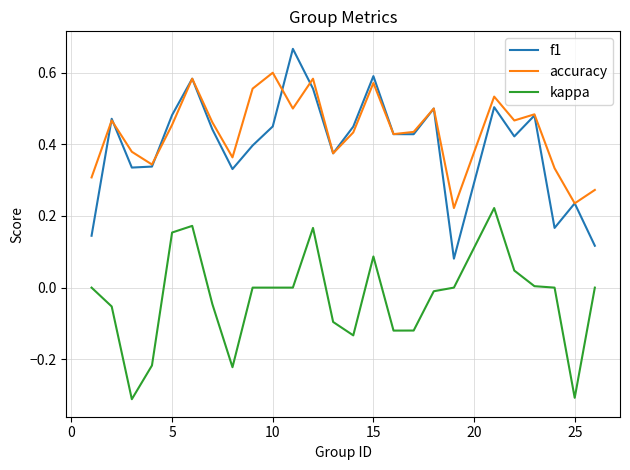

What is the sum of all accuracy values?

10.9